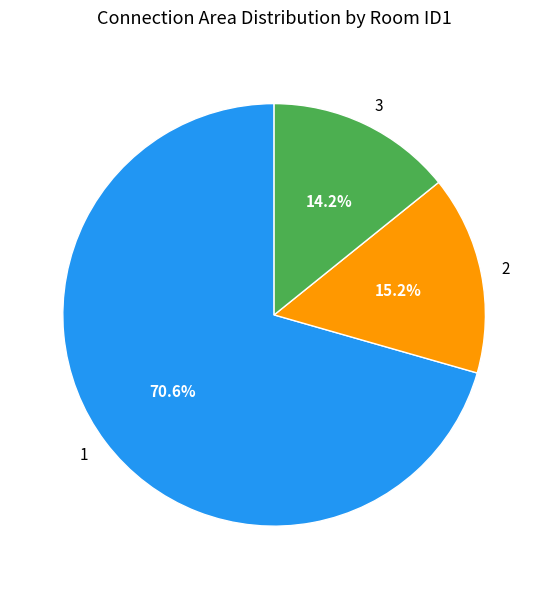

How many segments does this pie chart have?

3